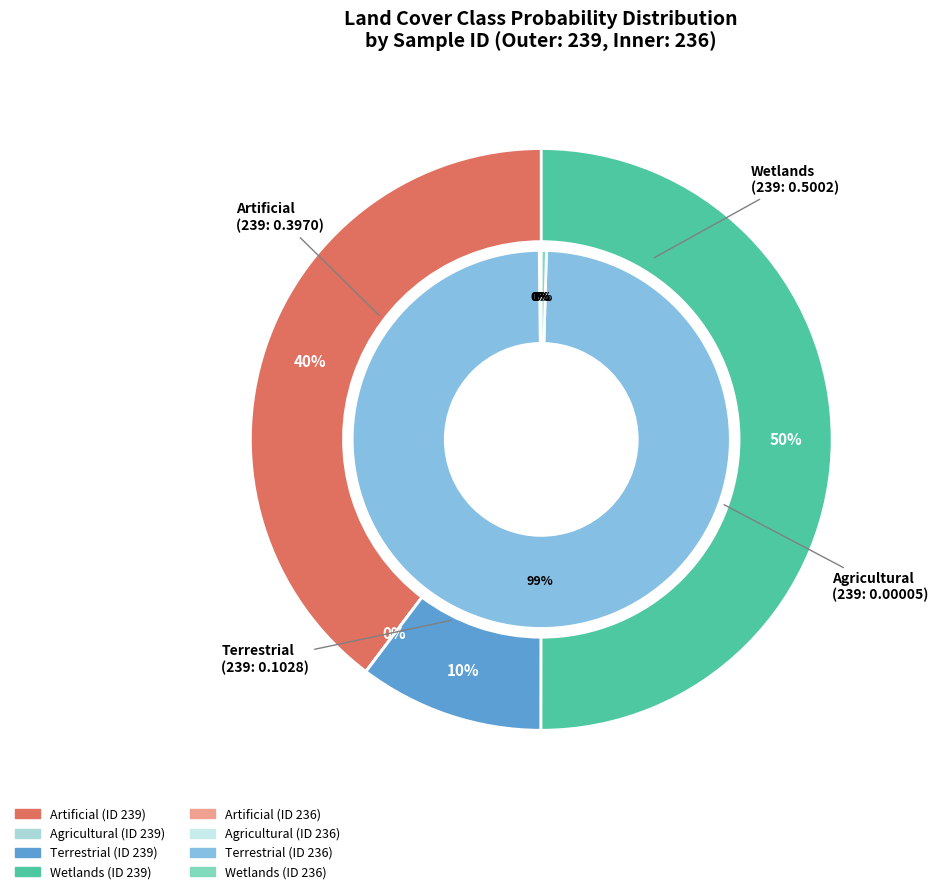

Is there any slice that represents more than half of the pie?

Yes